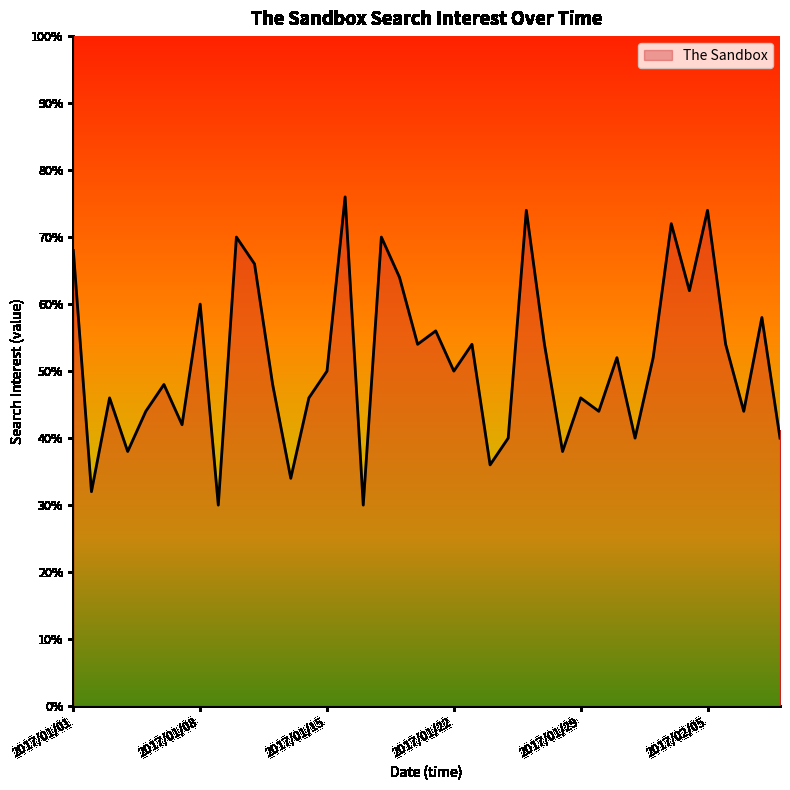

What is the difference between the maximum and minimum values?

46.0